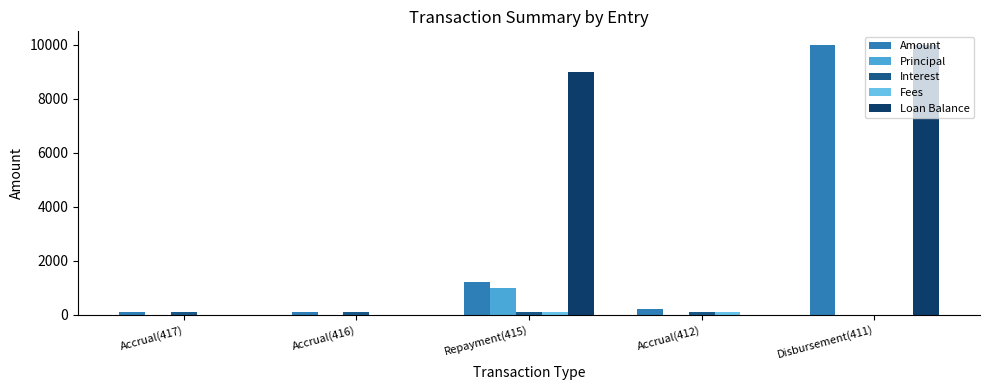

Is the value of Principal at Repayment(415) greater than the value of Loan Balance at Accrual(412)?

Yes